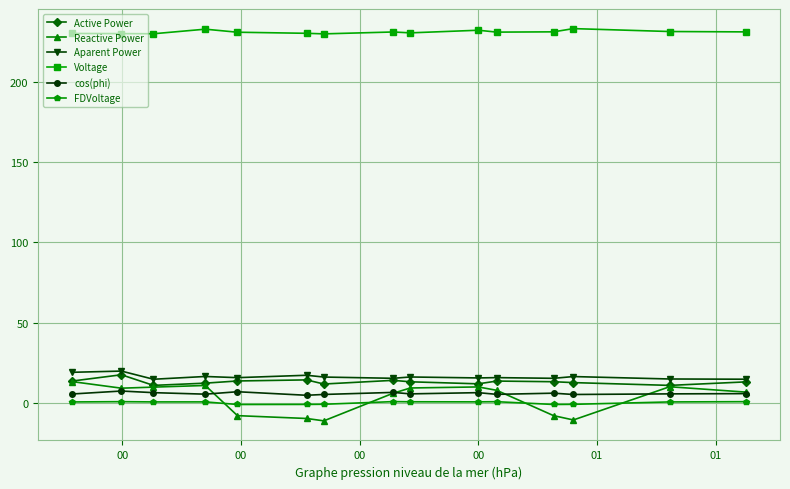

Which series has the largest range (max minus min)?

Reactive Power